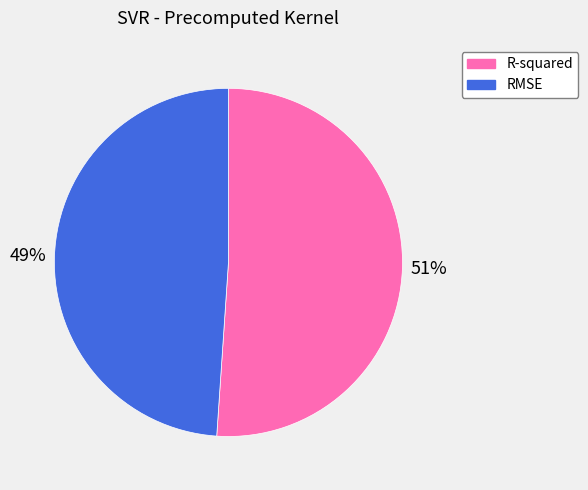

The RMSE slice represents 49% of the pie. True or false?

True